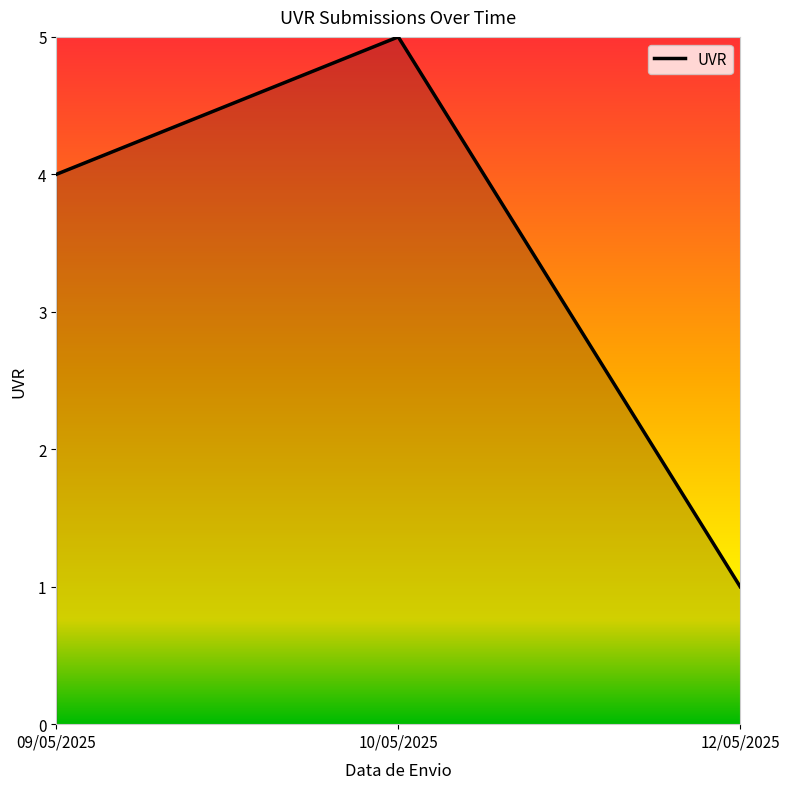

What is the difference between the values at 12/05/2025 and 10/05/2025?

4